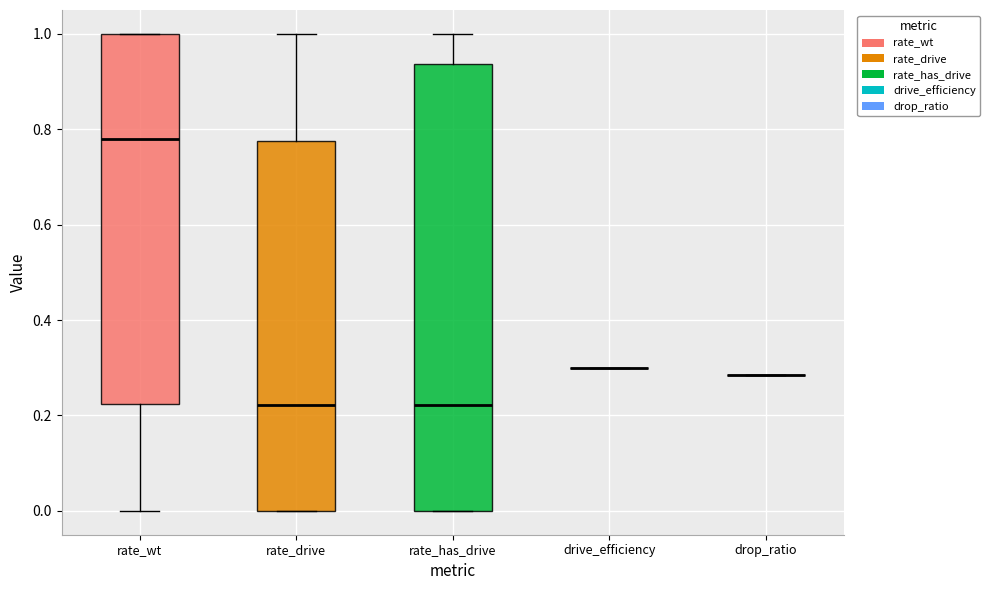

Comparing the boxes themselves (not the whiskers), which one is the tallest?

rate_has_drive